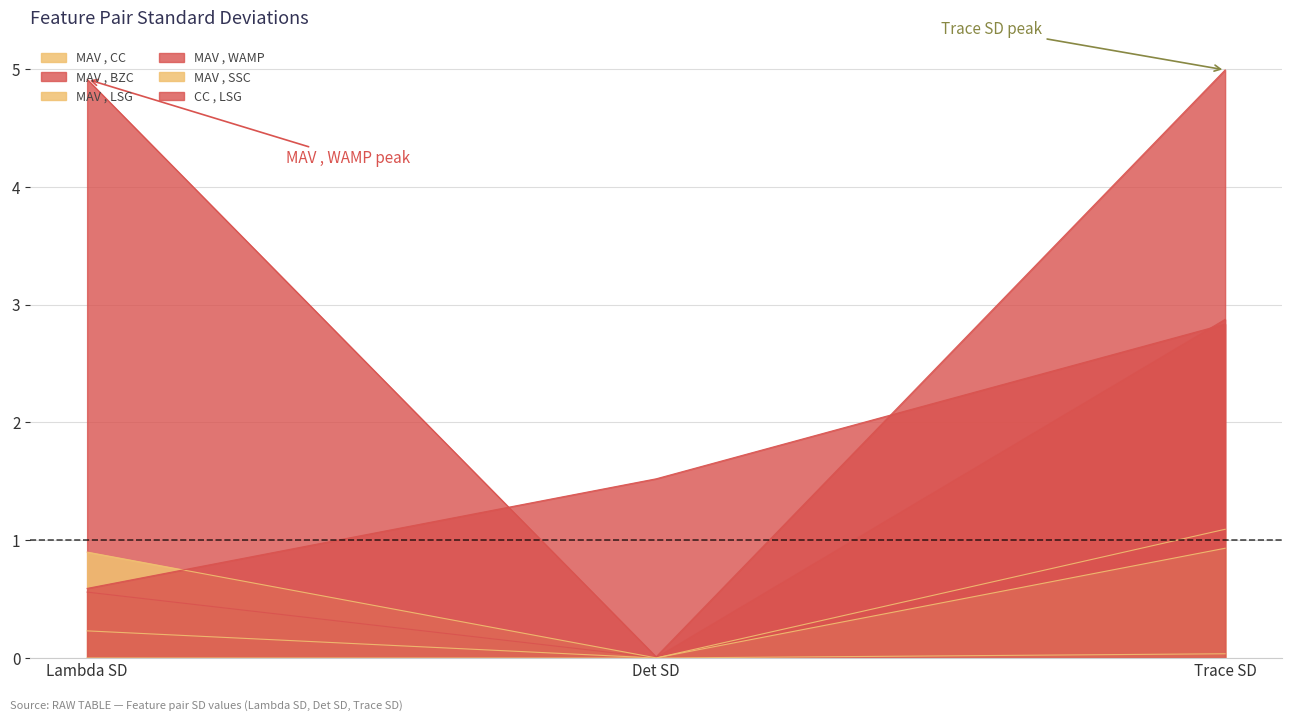

How many series are shown in this chart?

6